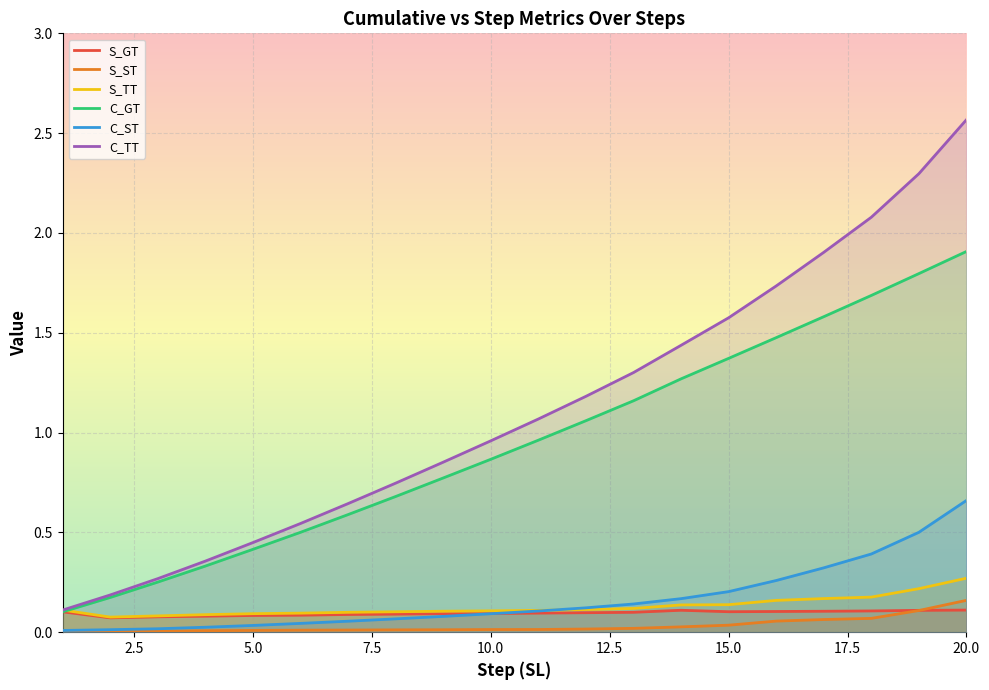

At which category is the sum across all series the highest?

20.0